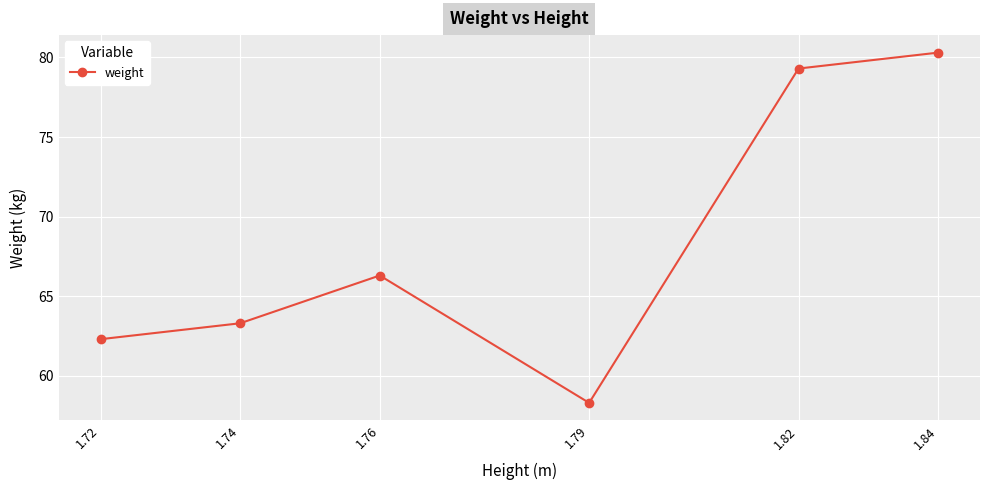

How many points are lower than both their immediate neighbors (excluding endpoints)?

1